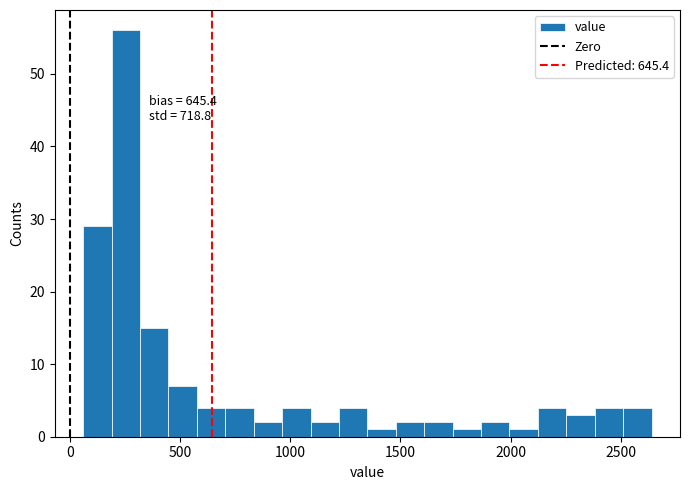

Around what value on the x-axis is the tallest bar? Give the approximate position of its centre, as read against the axis.

250